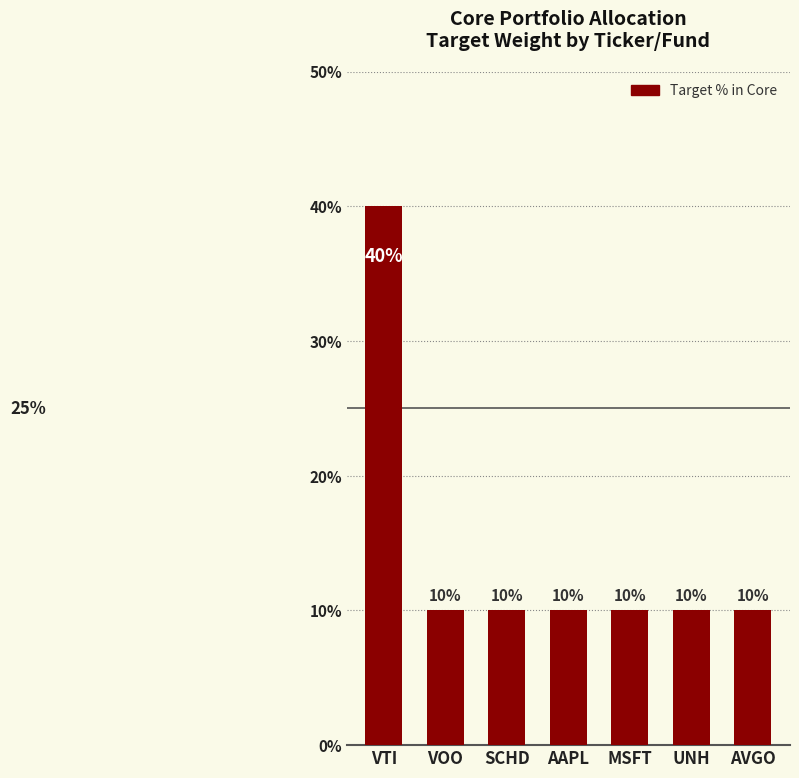

Reading left to right, extract all data points from this chart.

40	10	10	10	10	10	10